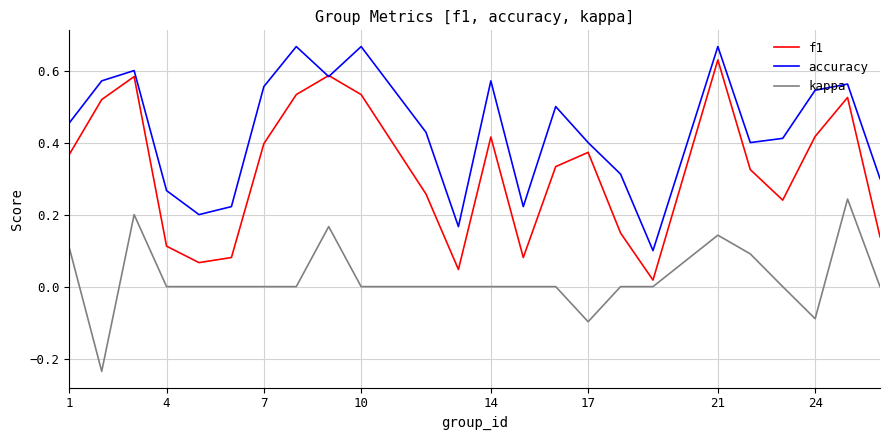

List the series in order of their overall mean, lowest first.

kappa, f1, accuracy